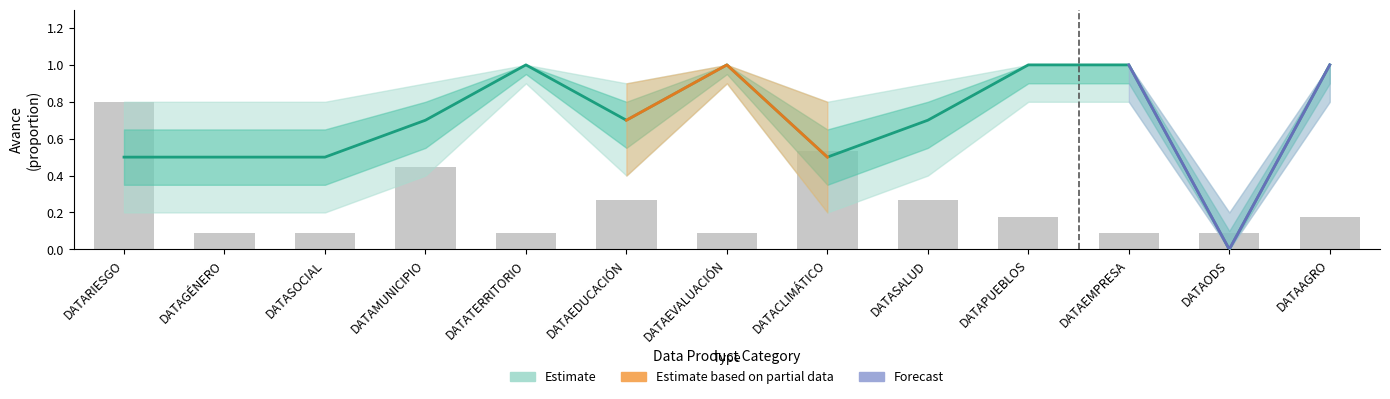

What is the difference between the highest and lowest values at DATASOCIAL?

0.4